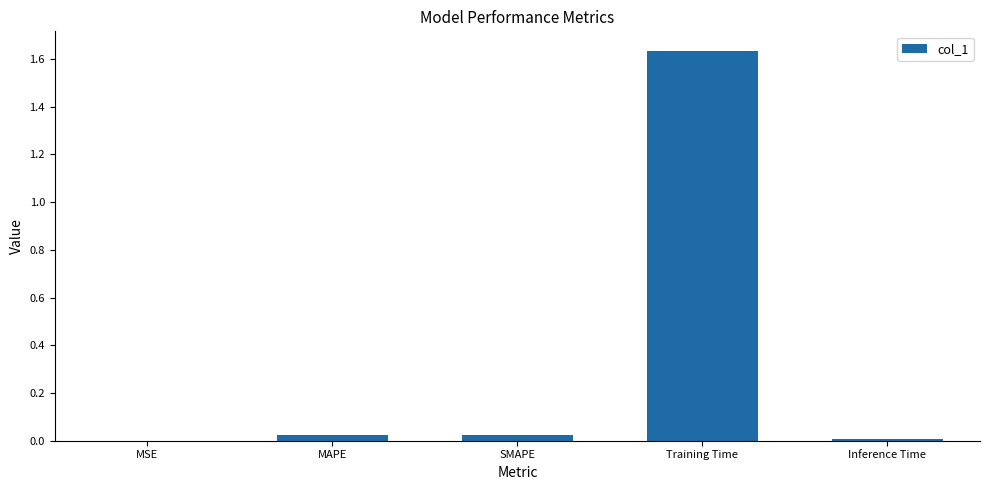

How many distinct data groups are displayed?

1